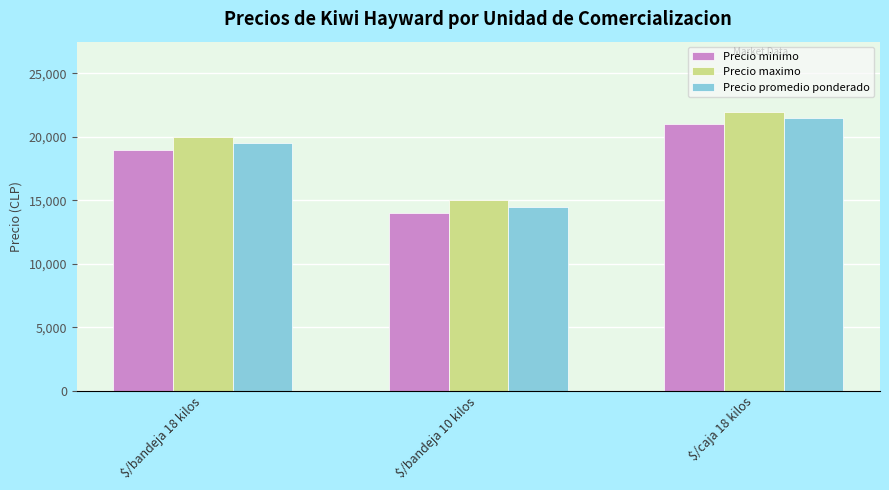

What is the approximate value of Precio minimo at $/bandeja 18 kilos, to the nearest 10?

19000